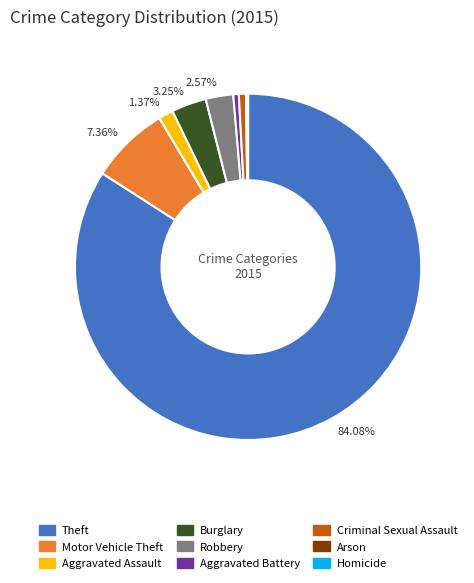

Which has a higher value, Robbery or Theft?

Theft